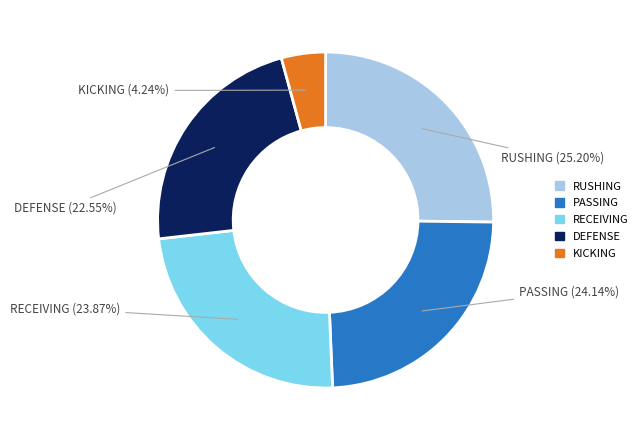

Is the sum of RUSHING and PASSING greater than half?

No